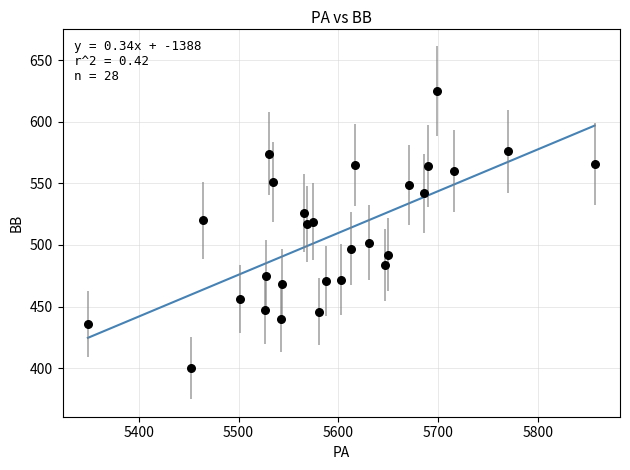

What is the range of X values (max minus min)?

508